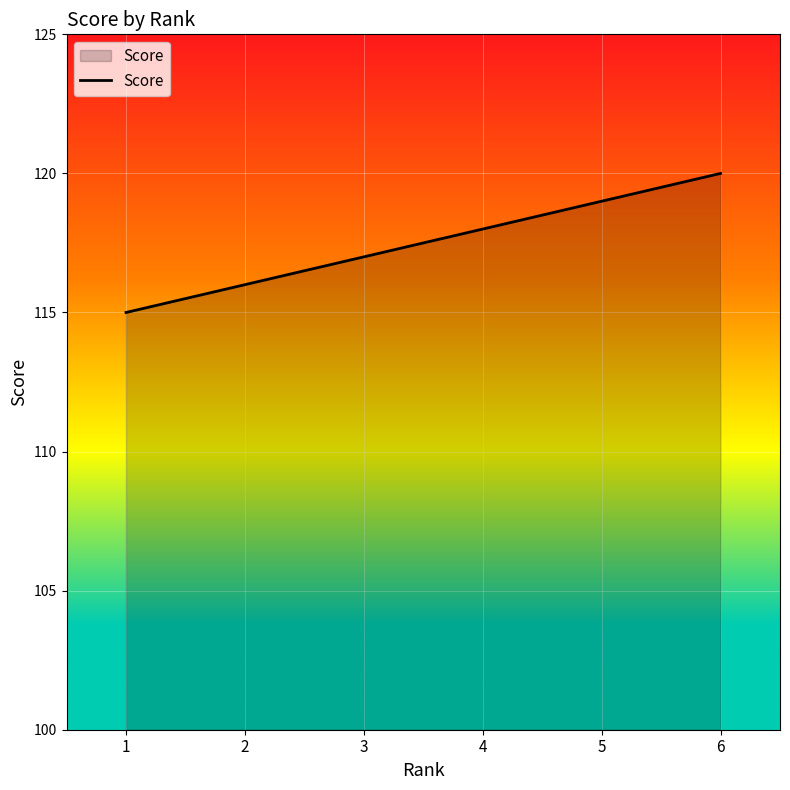

What is the difference between the values at 1 and 4?

3